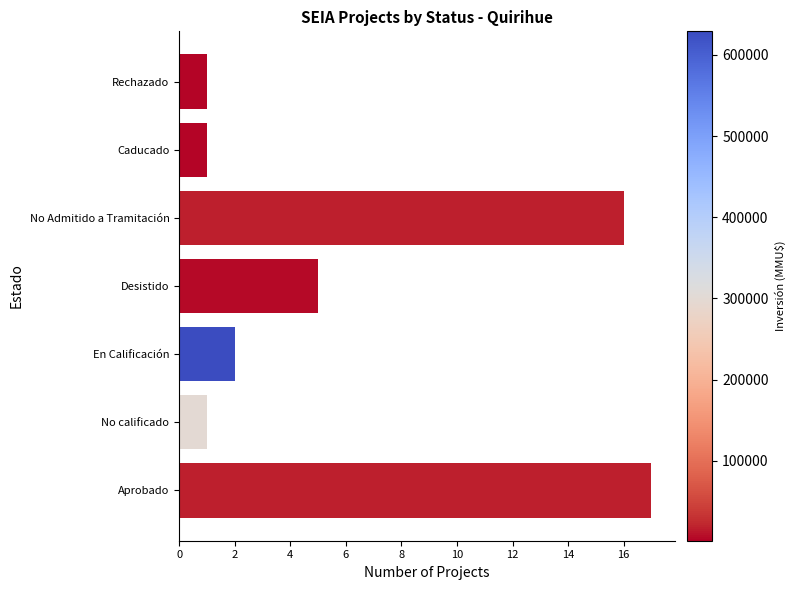

What is the change in value from Aprobado to No calificado?

-16